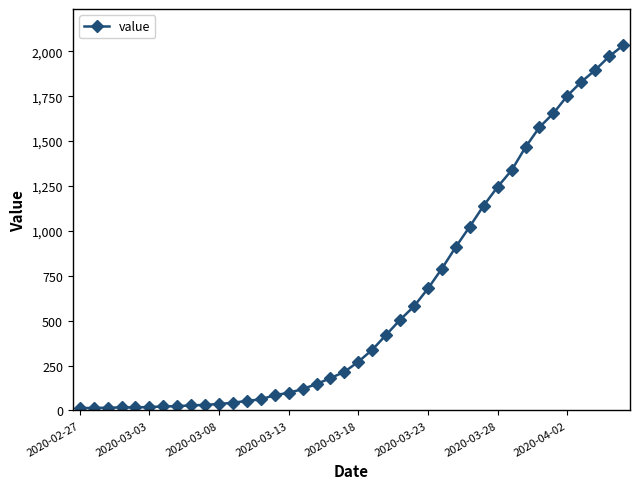

What is the difference between the second highest and second lowest values?

1957